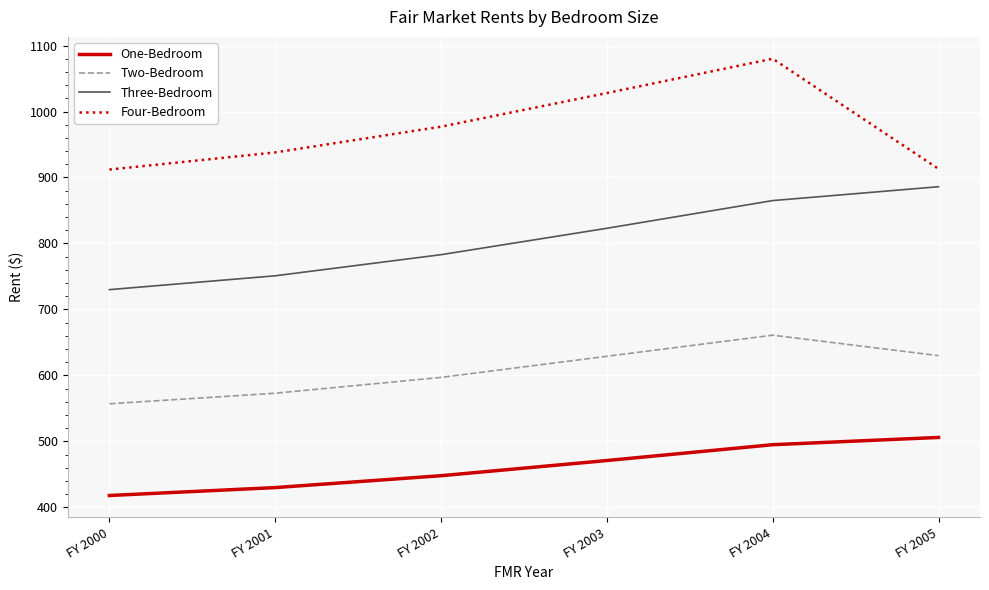

What are all the series names shown in the legend?

One-Bedroom, Two-Bedroom, Three-Bedroom, Four-Bedroom